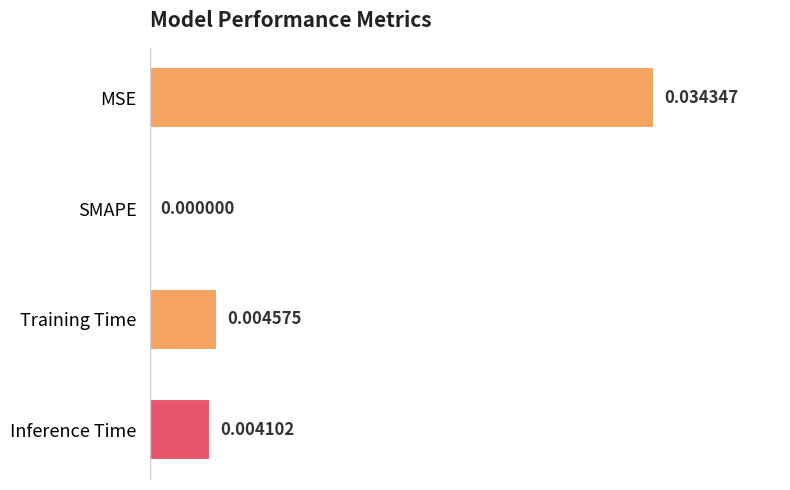

Where is the data nearest to the value 0?

SMAPE